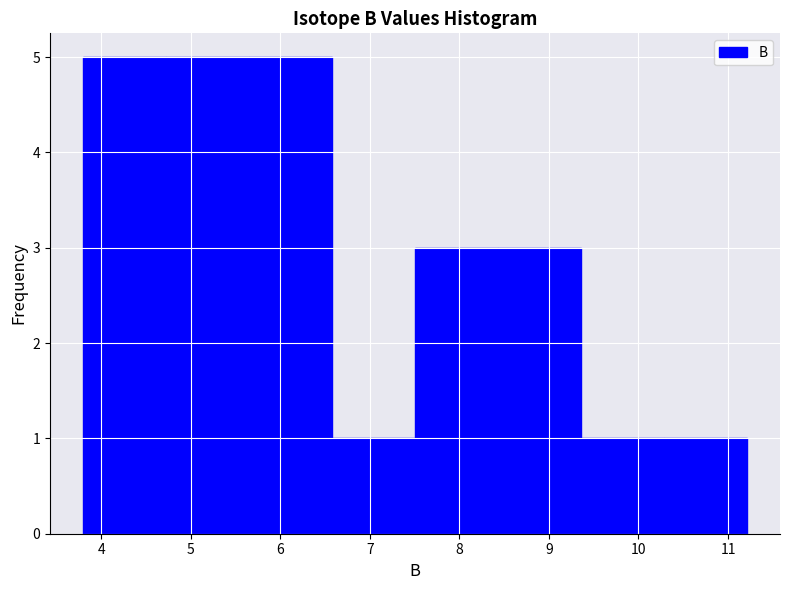

What is the height of the bar covering 3.8 to 4.7 on the x-axis? Neither the bar edges nor the heights are printed on the chart, so give them approximately, as read against the axes.

5